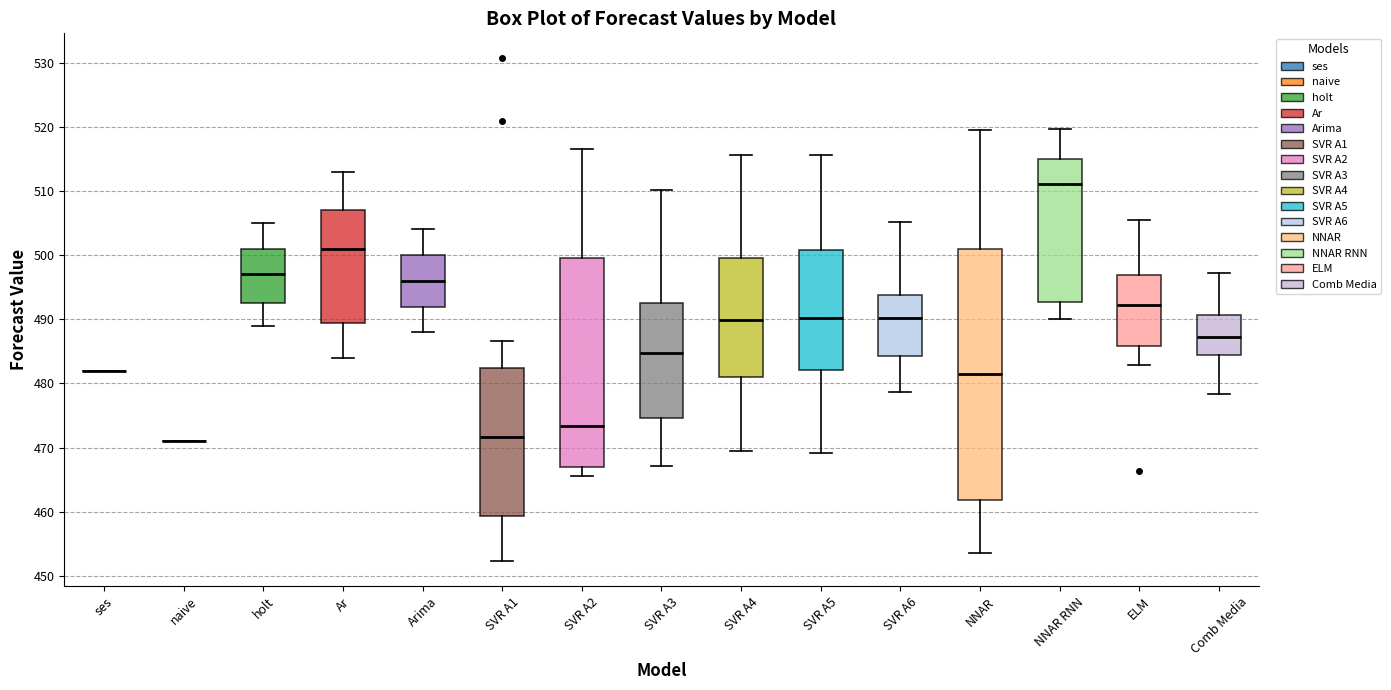

Reading left to right, transcribe this box plot: for each box, give where its median line is, the range the box spans, and where its two whiskers end, as read against the y-axis. The values are not printed on the chart, so give them approximately, as read against the axis.

ses: box collapsed to a line at 482, whiskers 482 to 482
naive: box collapsed to a line at 471, whiskers 471 to 471
holt: median 497, box 493 to 501, whiskers 489 to 505
Ar: median 501, box 490 to 507, whiskers 484 to 513
Arima: median 496, box 492 to 500, whiskers 488 to 504
SVR A1: median 472, box 459 to 482, whiskers 452 to 487
SVR A2: median 473, box 467 to 500, whiskers 466 to 517
SVR A3: median 485, box 475 to 493, whiskers 467 to 510
SVR A4: median 490, box 481 to 500, whiskers 469 to 516
SVR A5: median 490, box 482 to 501, whiskers 469 to 516
SVR A6: median 490, box 484 to 494, whiskers 479 to 505
NNAR: median 481, box 462 to 501, whiskers 454 to 520
NNAR RNN: median 511, box 493 to 515, whiskers 490 to 520
ELM: median 492, box 486 to 497, whiskers 483 to 505
Comb Media: median 487, box 484 to 491, whiskers 478 to 497